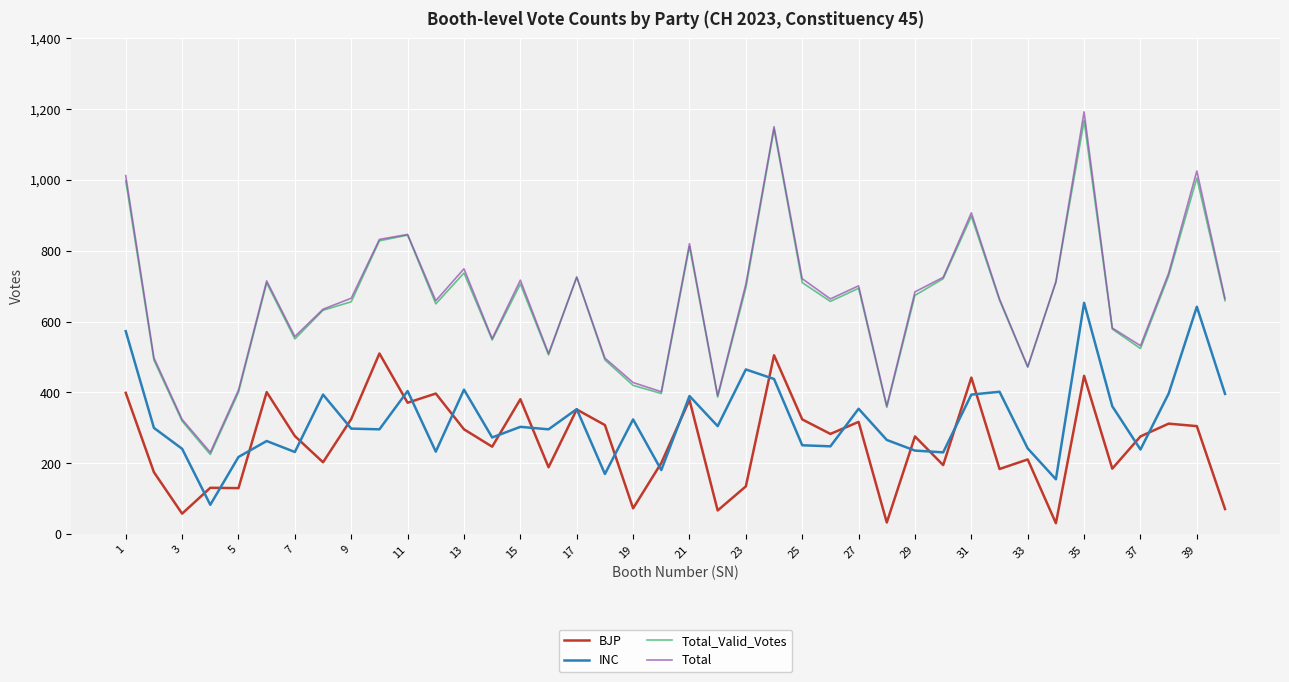

True or false: Total and INC cross at least once.

False